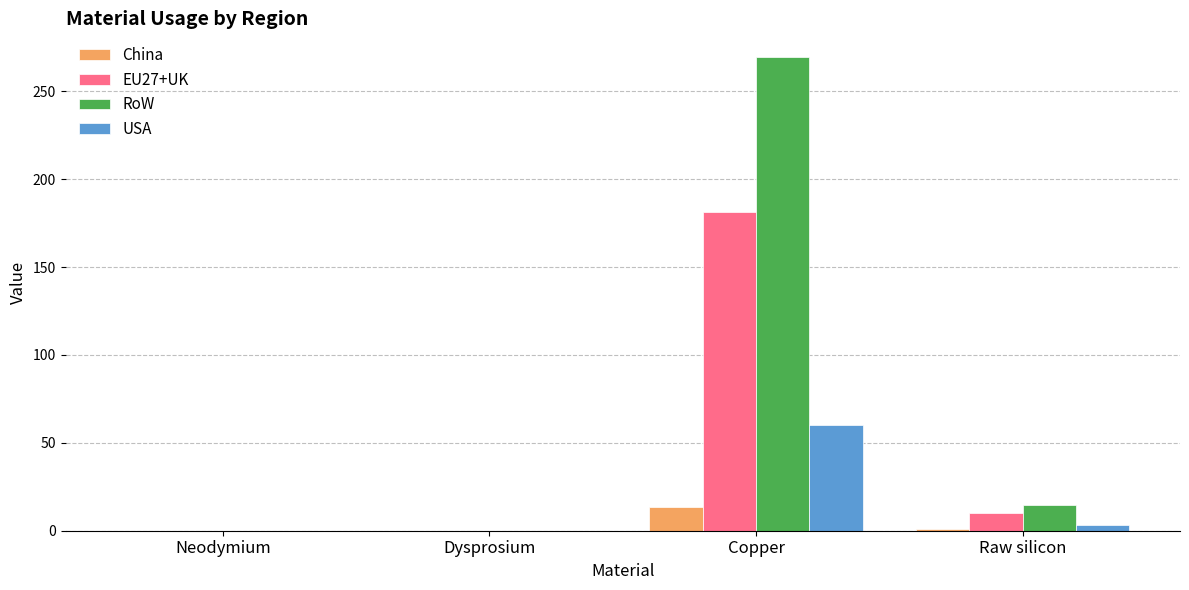

Read the EU27+UK value at Copper.

181.5